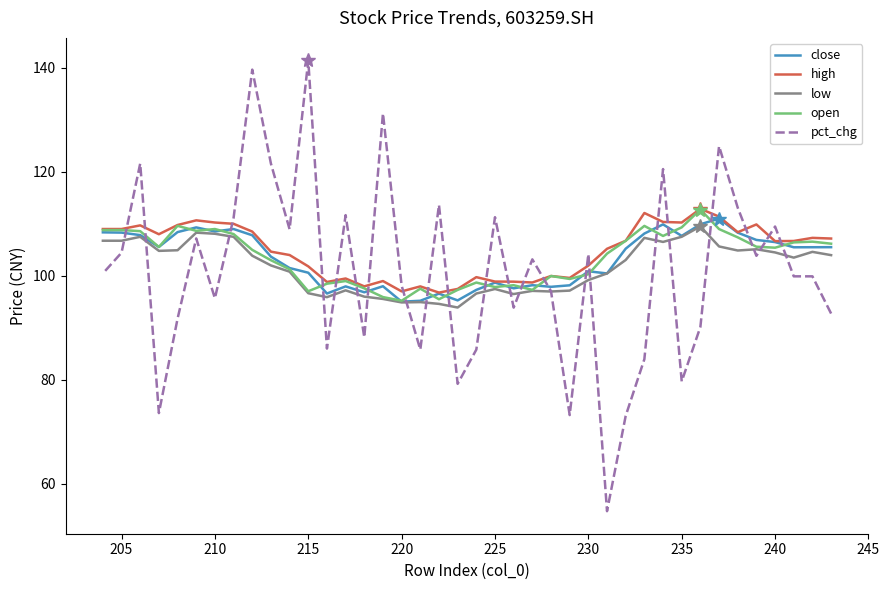

How many lines are shown in the chart?

5